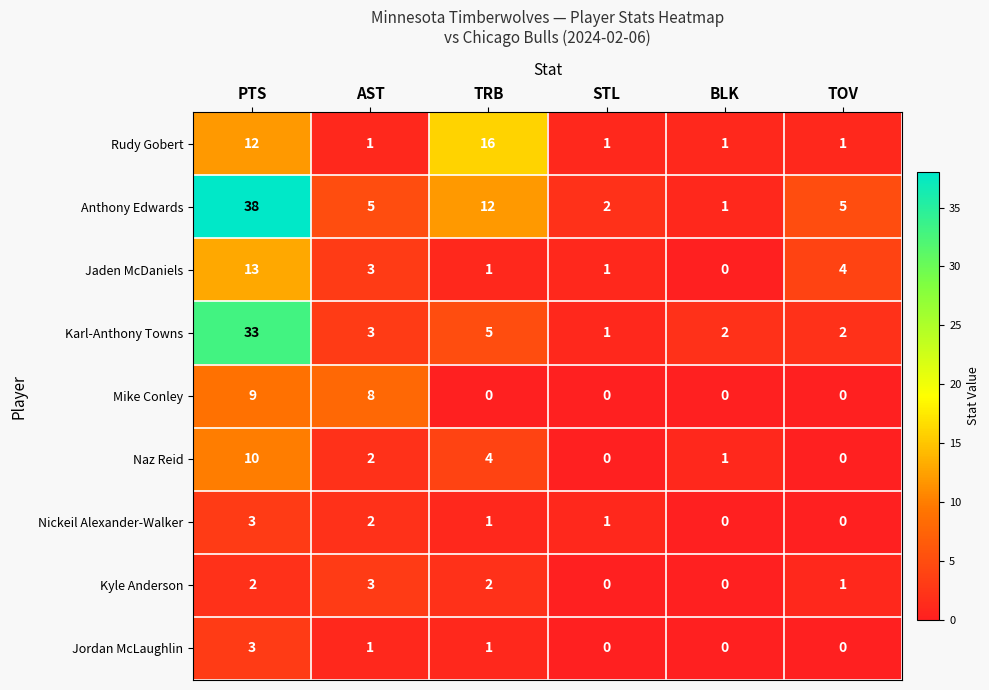

What is the maximum value shown in the chart?

38